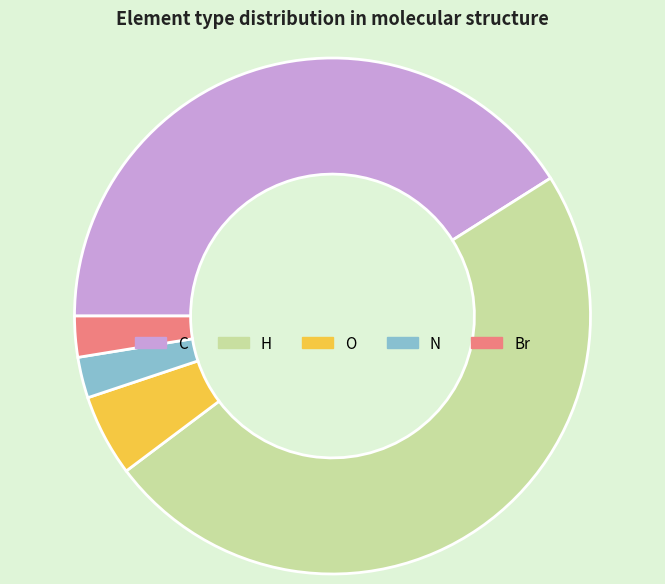

Which slice is the largest?

H